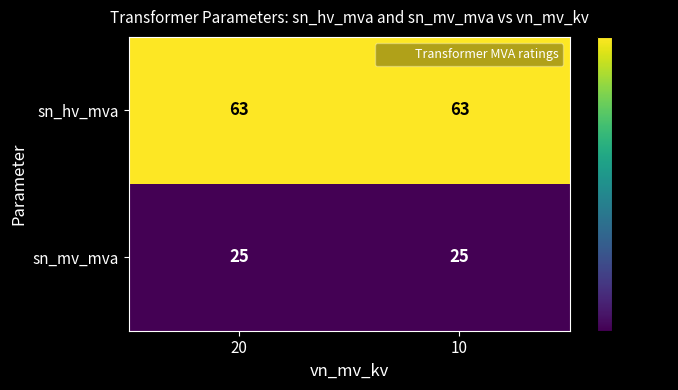

At how many categories does at least one series exceed 56?

2